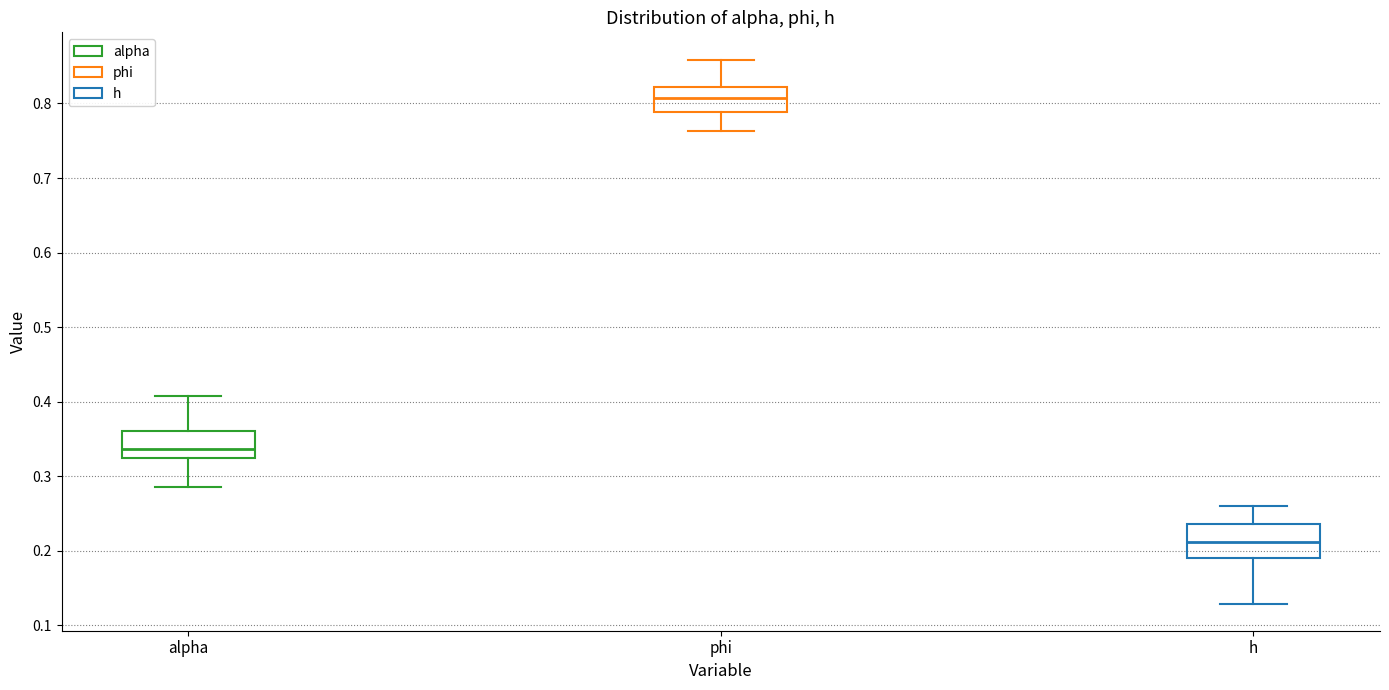

Reading left to right, read every box against the y-axis: the position of its median line, the range the box covers, and the ends of its whiskers. The values are not printed on the chart, so give them approximately, as read against the axis.

alpha: median 0.34, box 0.32 to 0.36, whiskers 0.29 to 0.41
phi: median 0.81, box 0.79 to 0.82, whiskers 0.76 to 0.86
h: median 0.21, box 0.19 to 0.24, whiskers 0.13 to 0.26